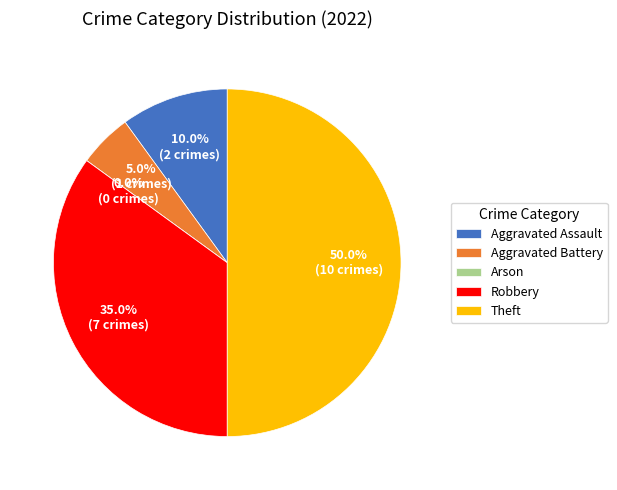

To the nearest percent, what percentage of the pie is Aggravated Battery?

5%